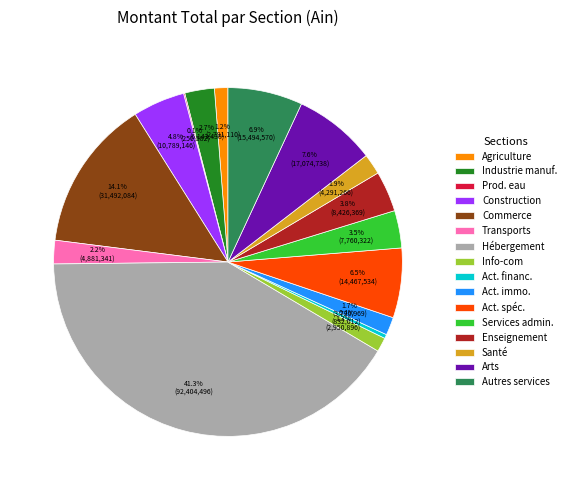

Between Hébergement and Enseignement, which is larger?

Hébergement